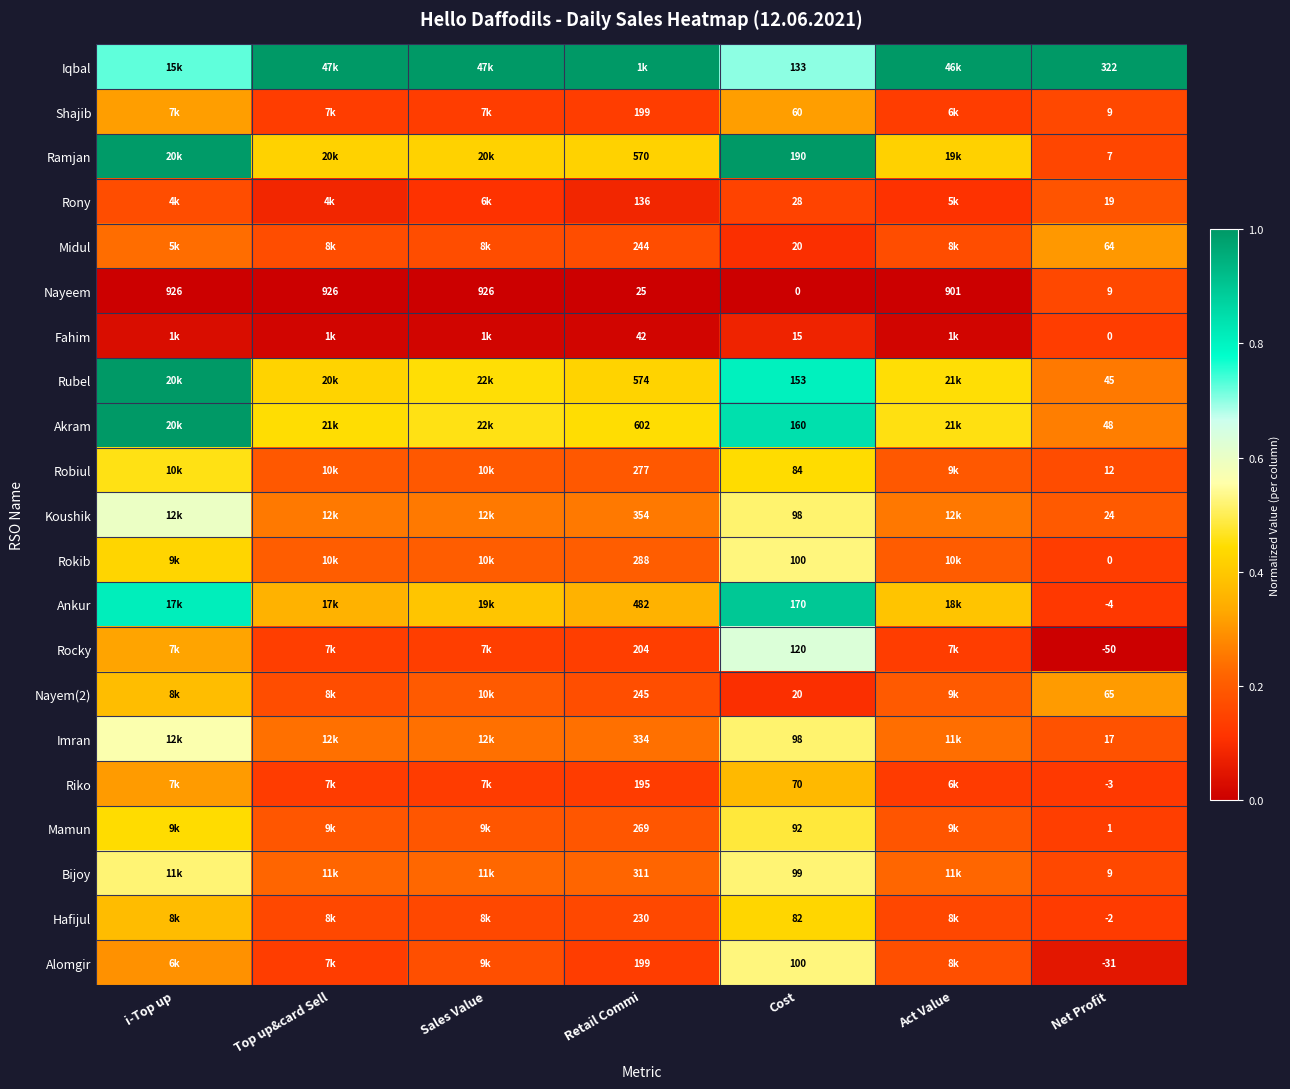

Between i-Top up and Net Profit, which is larger?

Net Profit